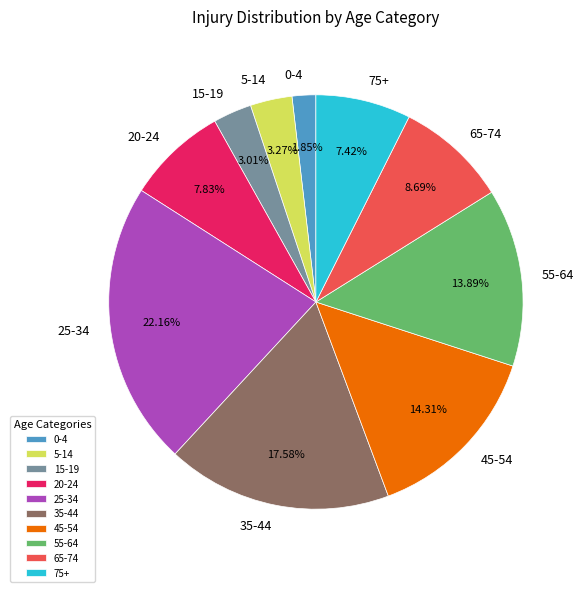

Which category has the biggest portion of the pie?

25-34